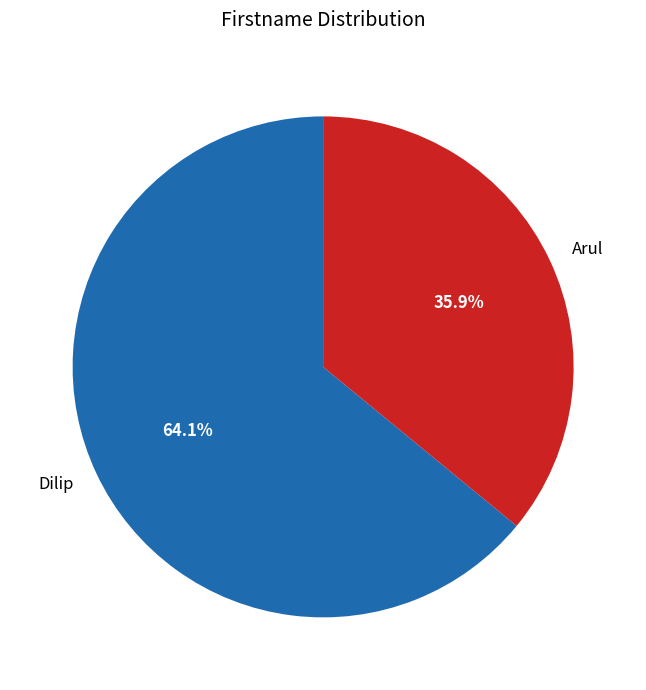

What percentage is the Dilip slice, to the nearest percent?

64%